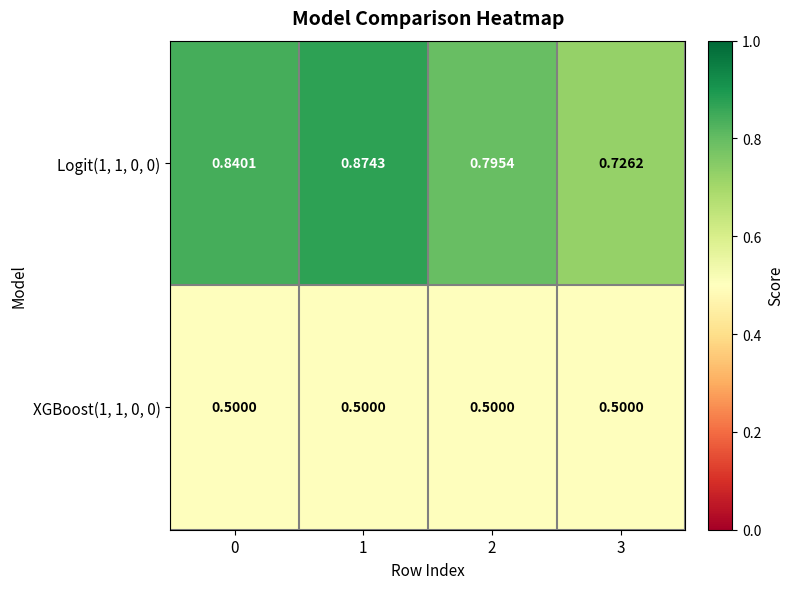

Which series has the widest spread of values?

Logit(1, 1, 0, 0)